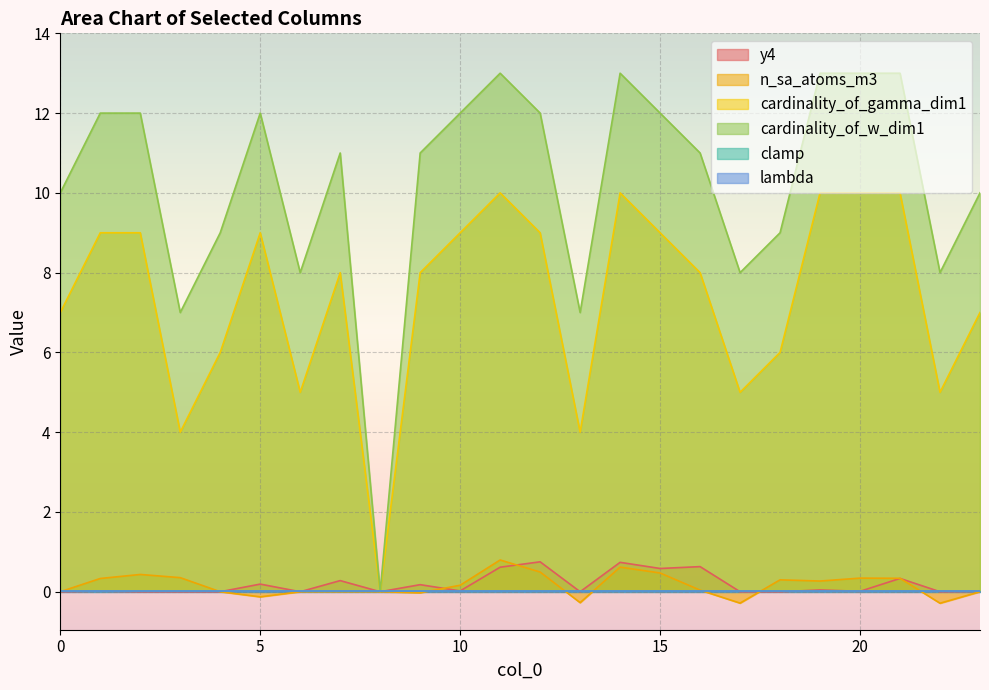

What is the value of the n_sa_atoms_m3 point at the 3rd from the left?

0.4